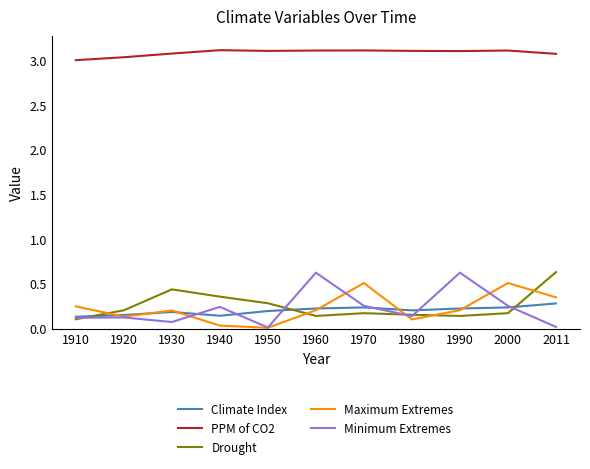

Is it true that PPM of CO2 equals 3.1 at 2011?

True